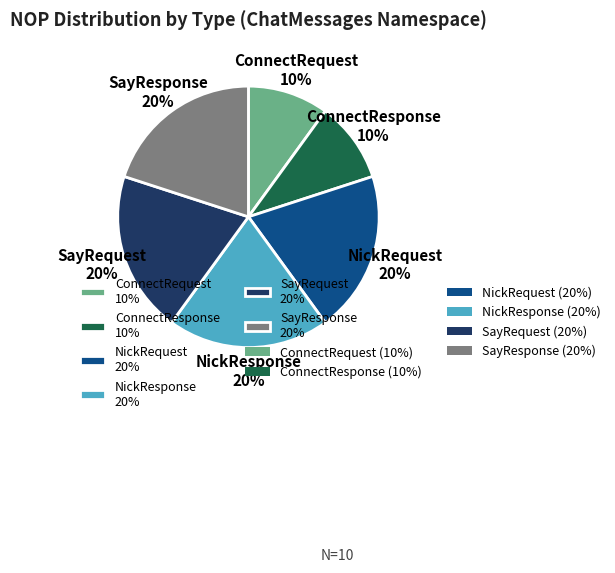

Is the sum of ConnectRequest 10% and ConnectResponse 10% greater than half?

No